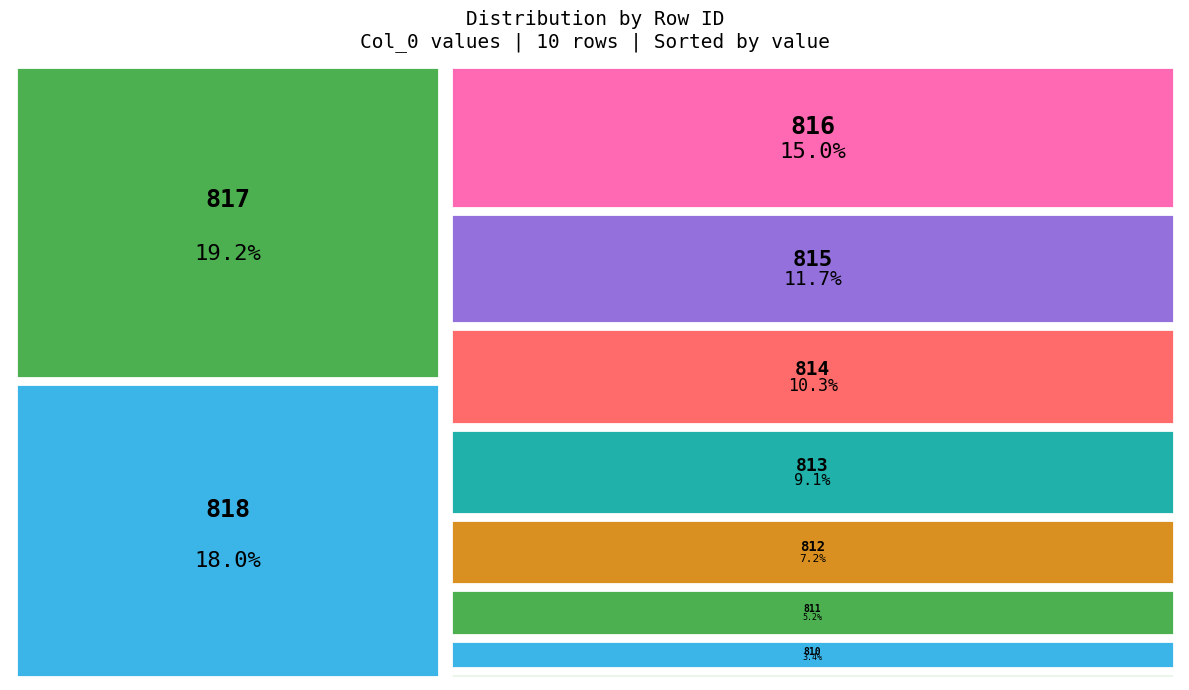

True or false: 815 accounts for 23% of the total.

False